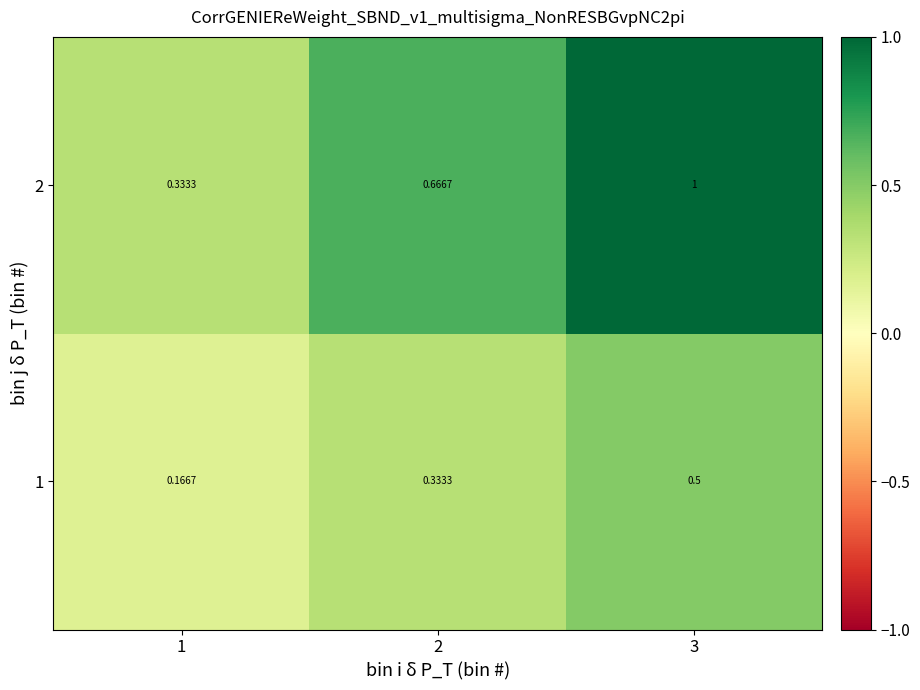

Reading right to left, what are all the values shown in this chart?

1: 3=0.5	2=0.3	1=0.2
2: 3=1.0	2=0.7	1=0.3